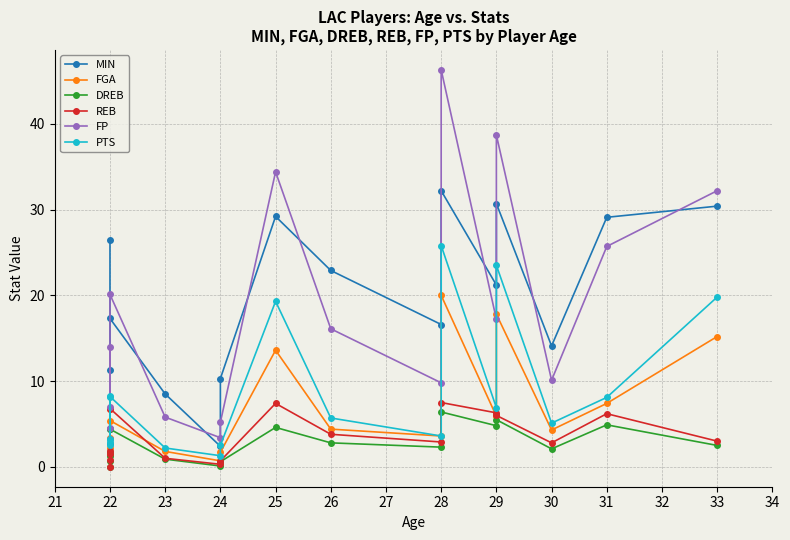

Which series changed the most between 22 and 26?

MIN